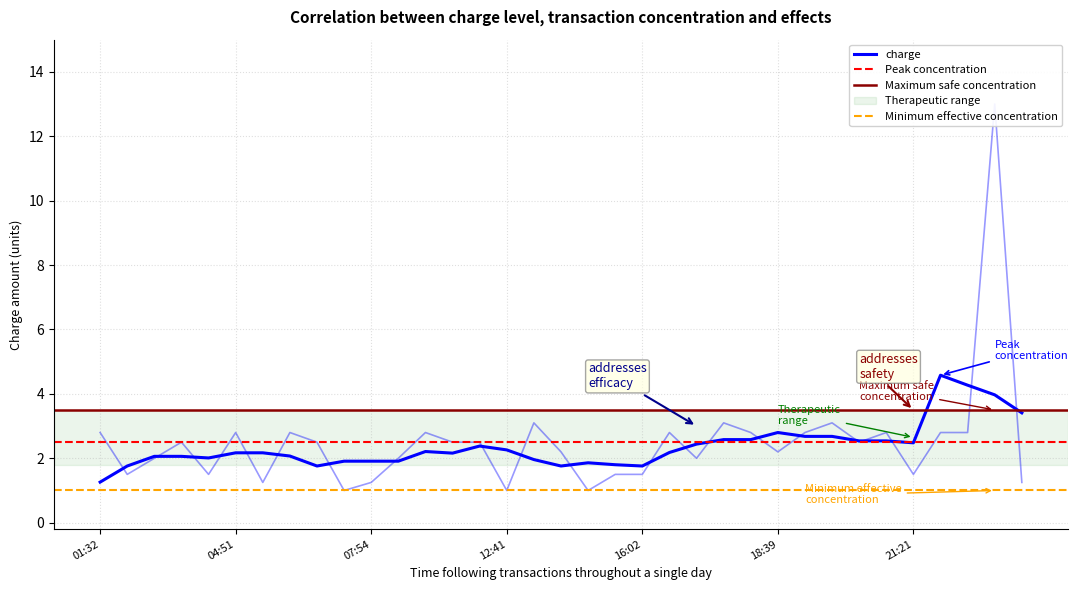

Reading left to right, what are all the values shown in this chart?

2.8	1.5	2.0	2.5	1.5	2.8	1.2	2.8	2.5	1.0	1.2	2.0	2.8	2.5	2.5	1.0	3.1	2.2	1.0	1.5	1.5	2.8	2.0	3.1	2.8	2.2	2.8	3.1	2.5	2.8	1.5	2.8	2.8	13.0	1.2